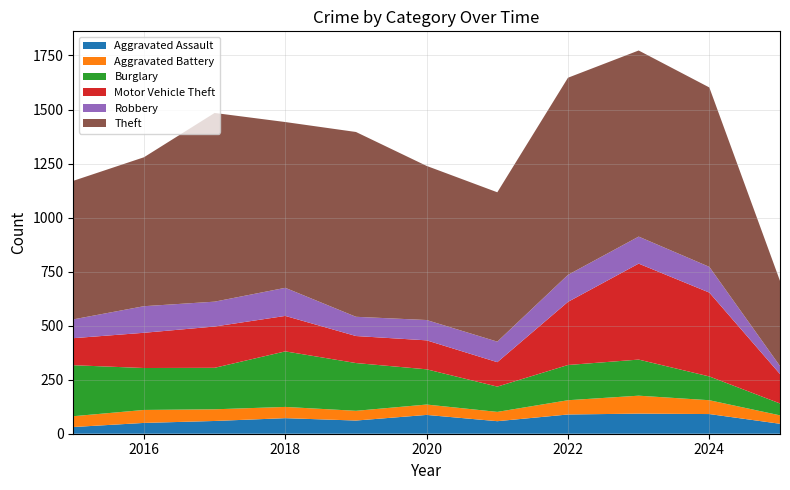

Reading left to right, transcribe all the data shown in this chart.

Aggravated Assault: 31	50	59	72	61	87	58	89	93	91	46
Aggravated Battery: 50	60	54	52	45	48	43	66	83	64	39
Burglary: 236	194	192	257	221	163	117	163	167	110	55
Motor Vehicle Theft: 125	163	191	164	125	134	113	292	444	388	136
Robbery: 87	123	115	130	89	94	95	125	125	119	37
Theft: 641	689	873	767	855	713	691	912	861	830	394